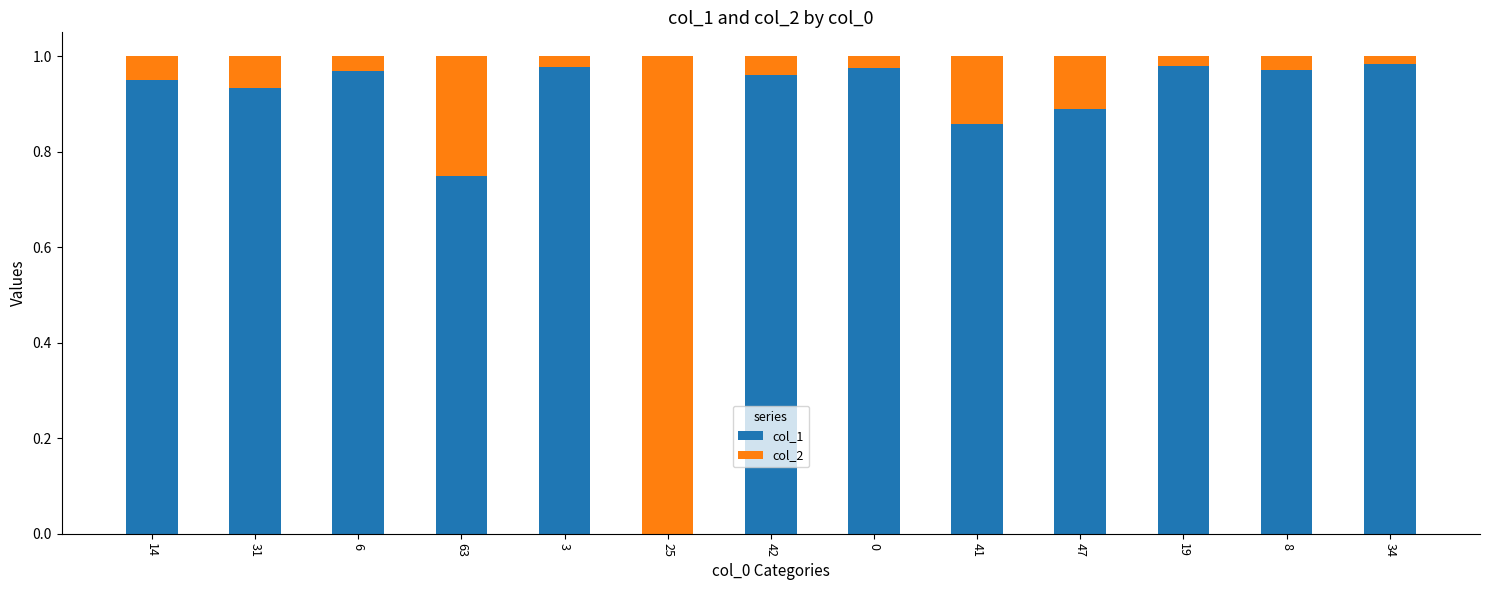

How many data points in col_1 are above 0?

12